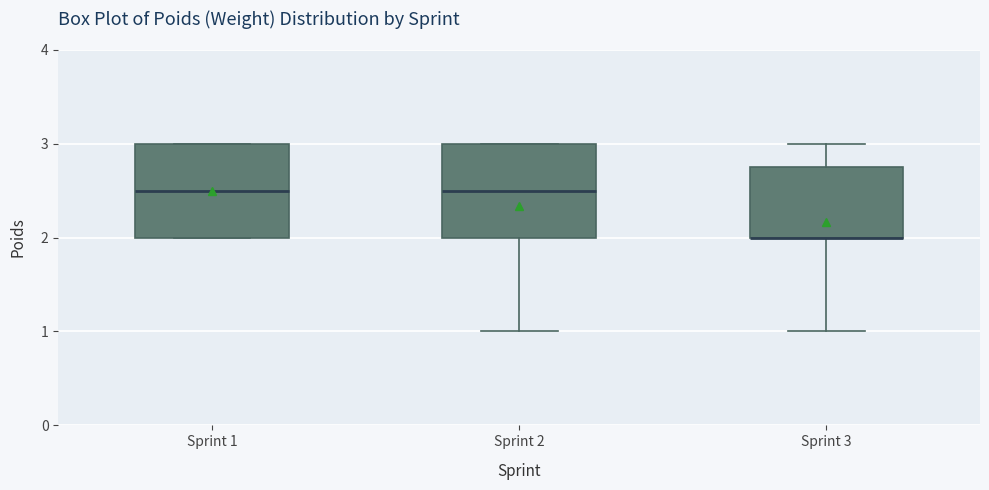

Reading left to right, read every box against the y-axis: the position of its median line, the range the box covers, and the ends of its whiskers. The values are not printed on the chart, so give them approximately, as read against the axis.

Sprint 1: median 2.5, box 2.0 to 3.0, whiskers 2.0 to 3.0
Sprint 2: median 2.5, box 2.0 to 3.0, whiskers 1.0 to 3.0
Sprint 3: median 2.0 (drawn on the box's lower edge), box 2.0 to 2.8, whiskers 1.0 to 3.0